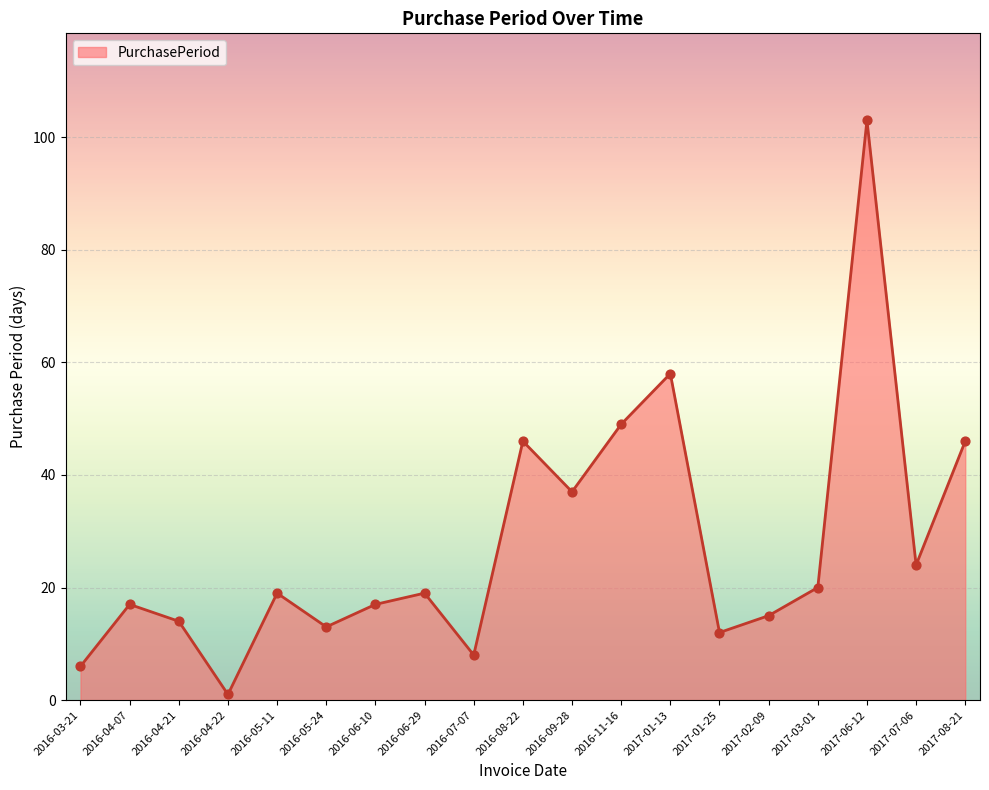

What is the change in value from 2017-01-13 to 2017-06-12?

+45